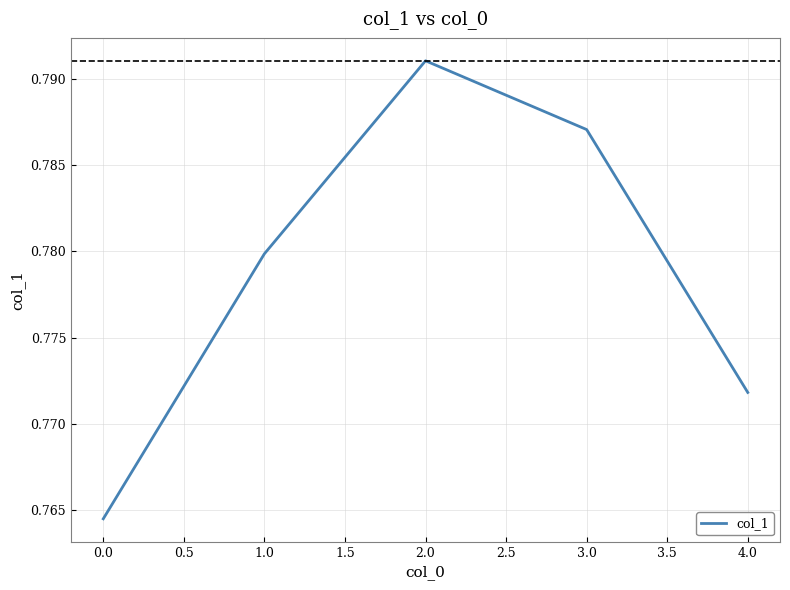

What position from the right is 1.0?

4